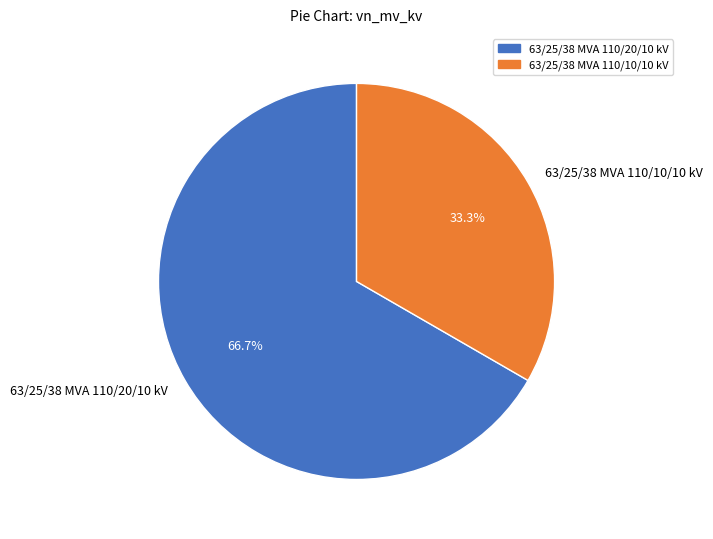

Does any single category account for the majority?

Yes